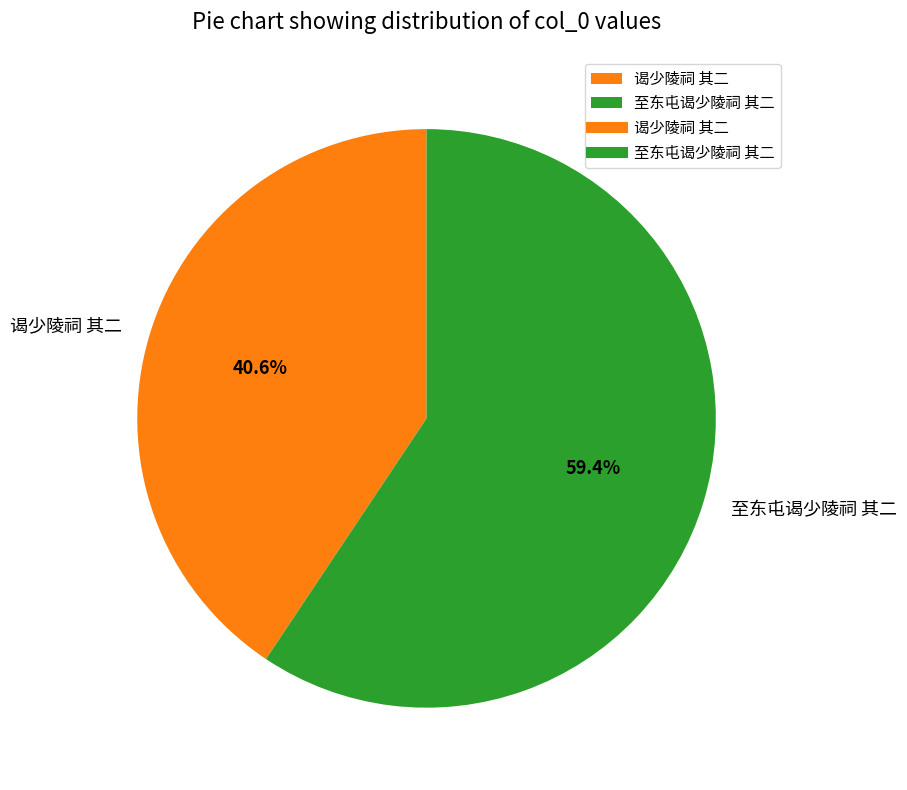

Count the number of slices in the pie.

2